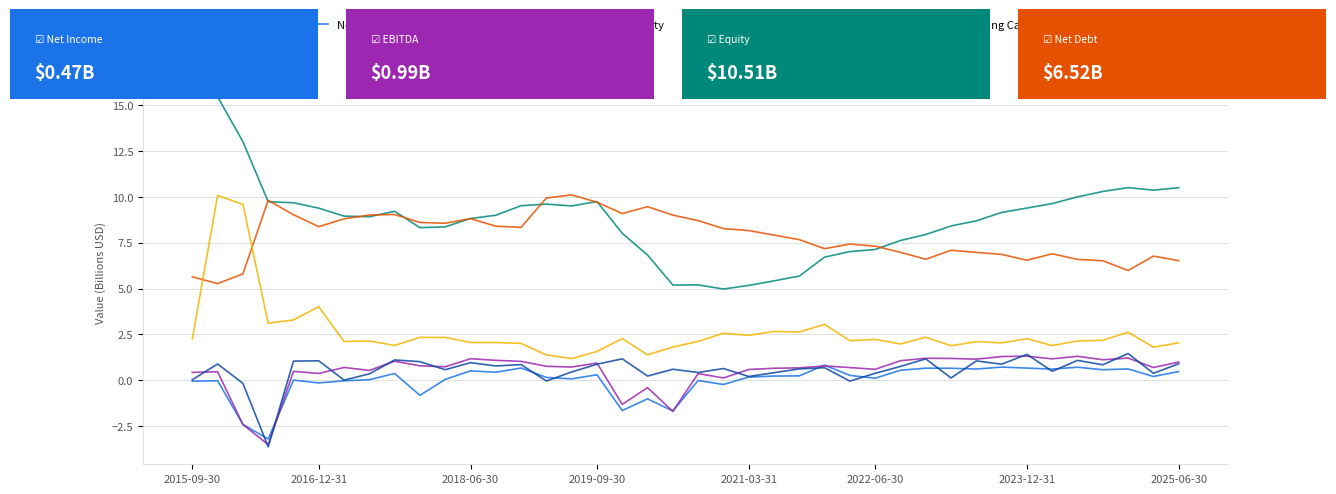

What is the minimum value shown in the chart?

-3.6